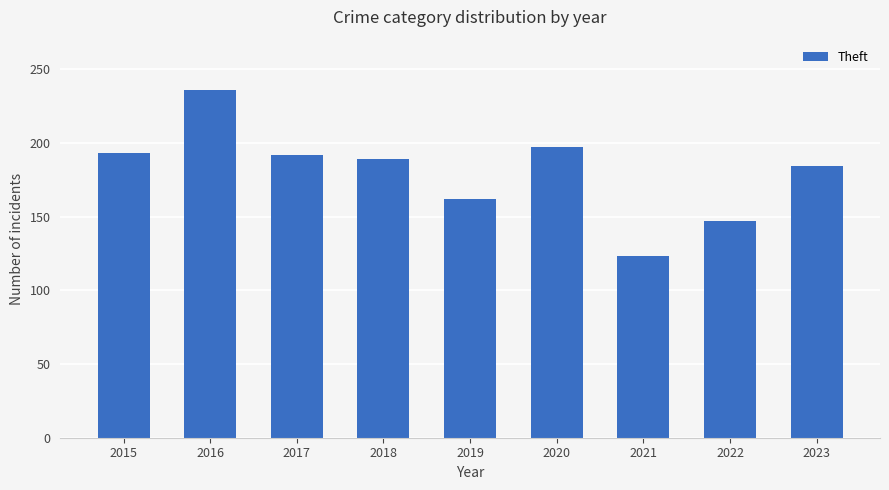

The value at 2020 is 131. True or false?

False